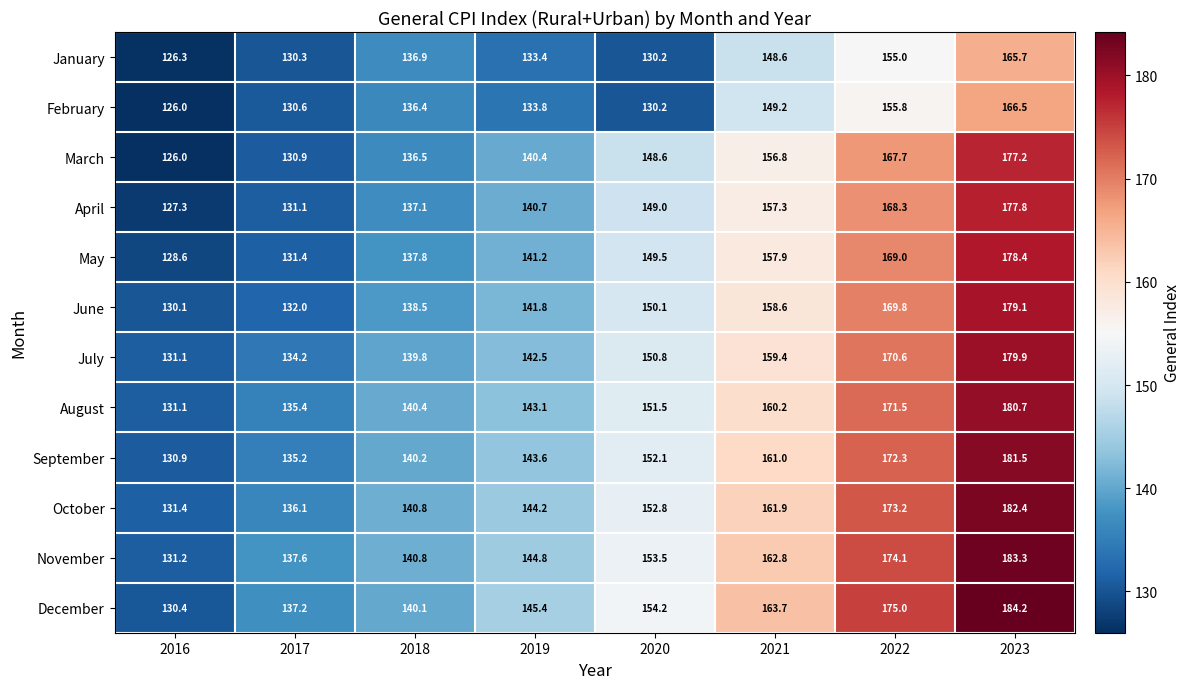

What is the difference between the second highest and minimum values in the September series?

41.4